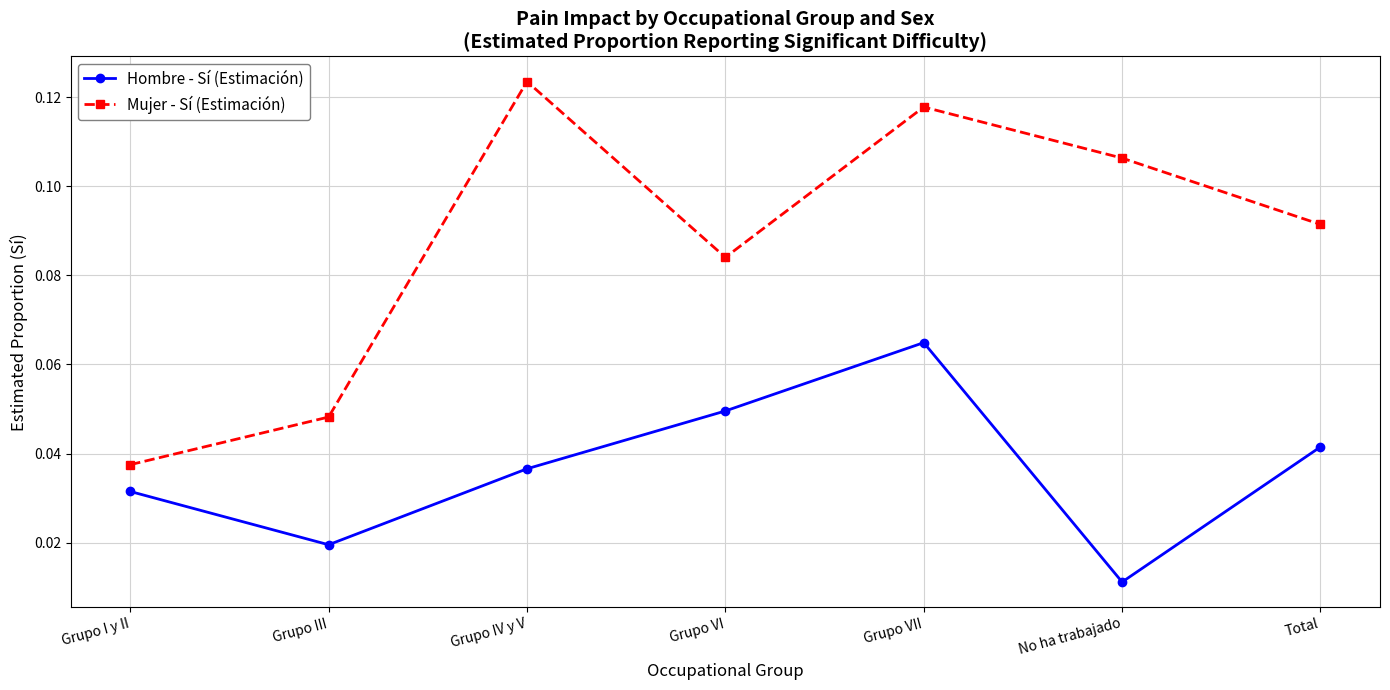

At which label does Hombre - Sí (Estimación) reach its peak?

Grupo VII